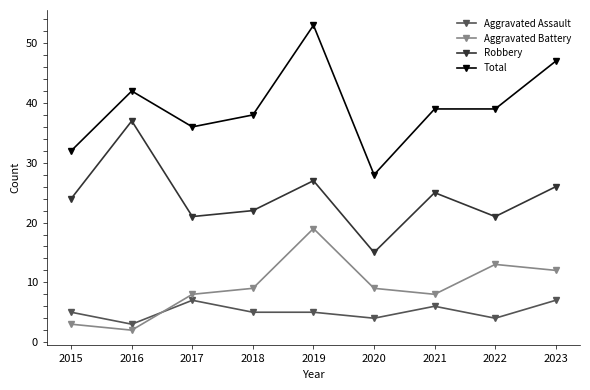

True or false: Robbery and Total cross at least once.

False